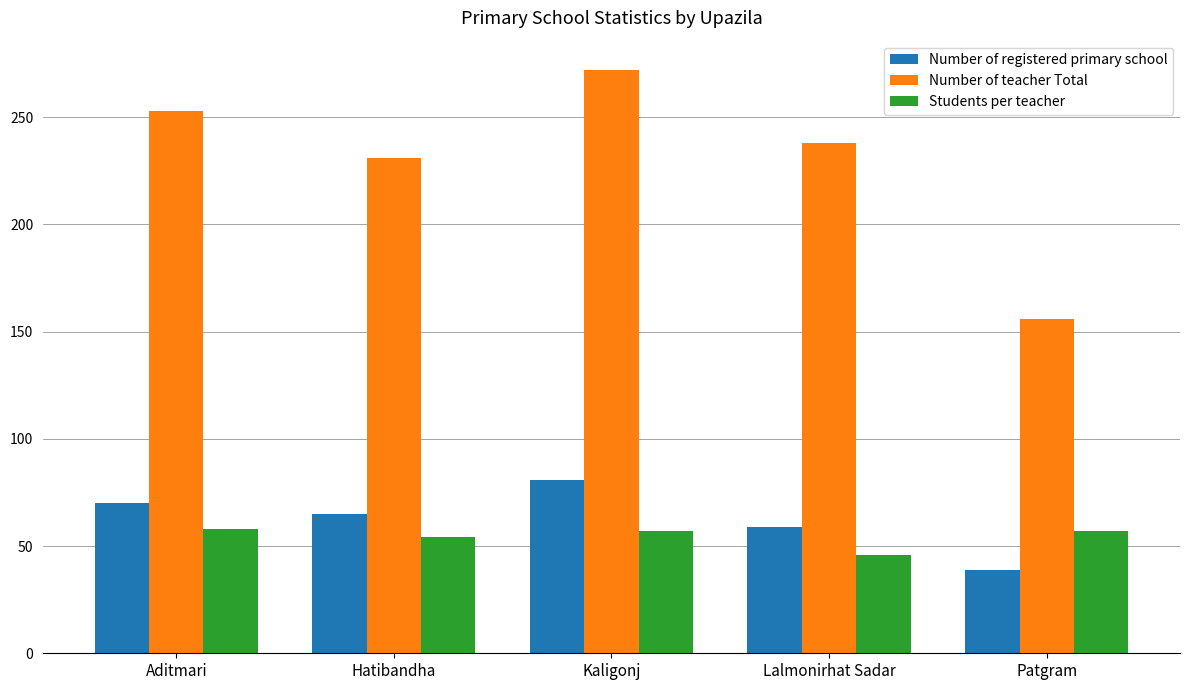

What is the difference between the Number of teacher Total values at Aditmari and Lalmonirhat Sadar?

15